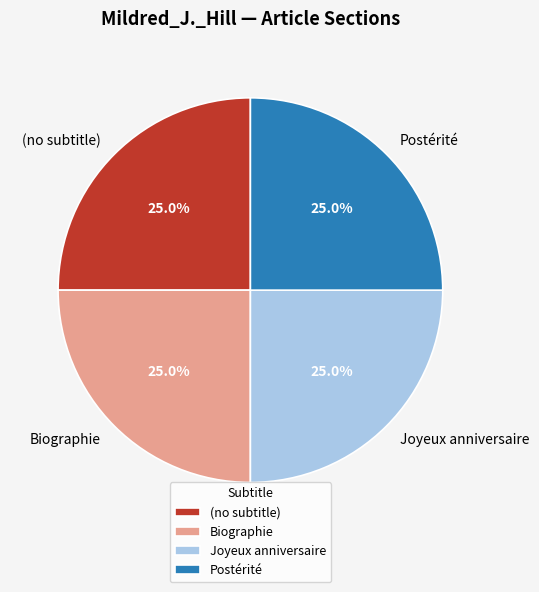

Count the number of slices in the pie.

4